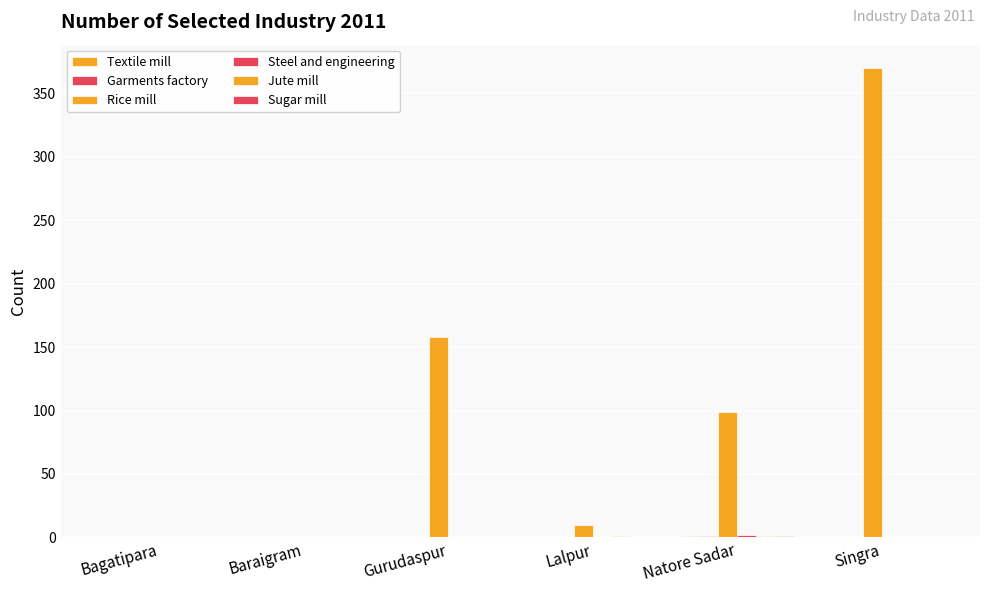

What is the spread (max minus min) of values at Singra?

370